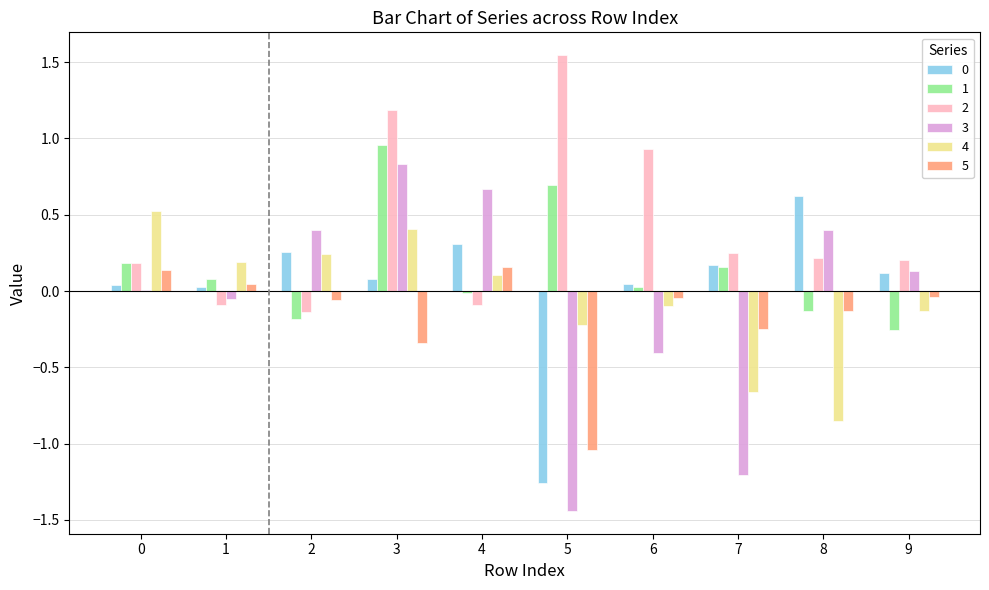

What is the total value across all series at 5?

-1.7